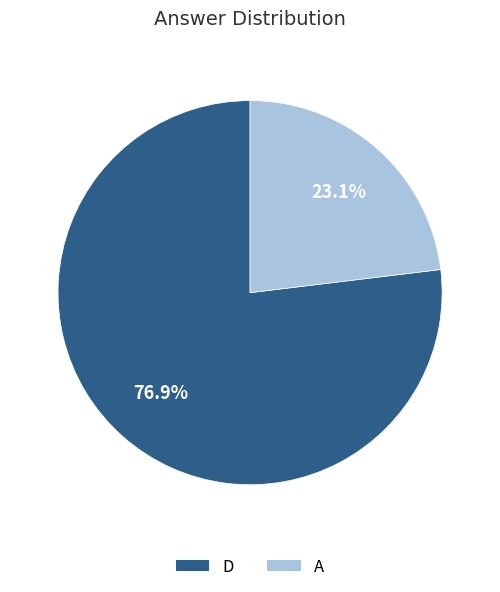

To the nearest percent, what is the combined percentage of D and A?

100%